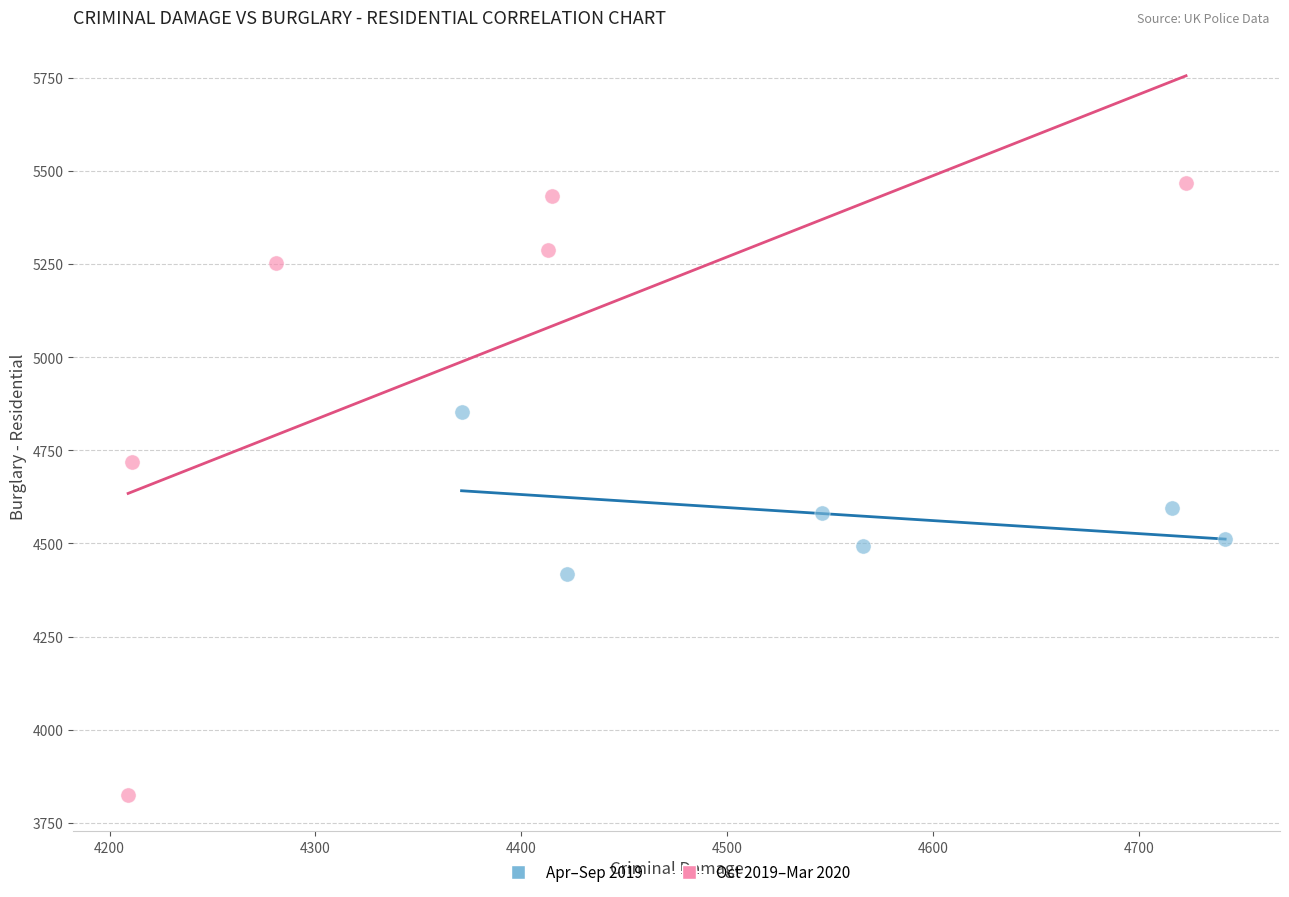

Which series reaches the minimum Y coordinate?

Oct 2019–Mar 2020